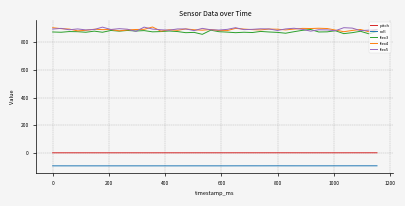

What is the maximum value for roll?

-92.9